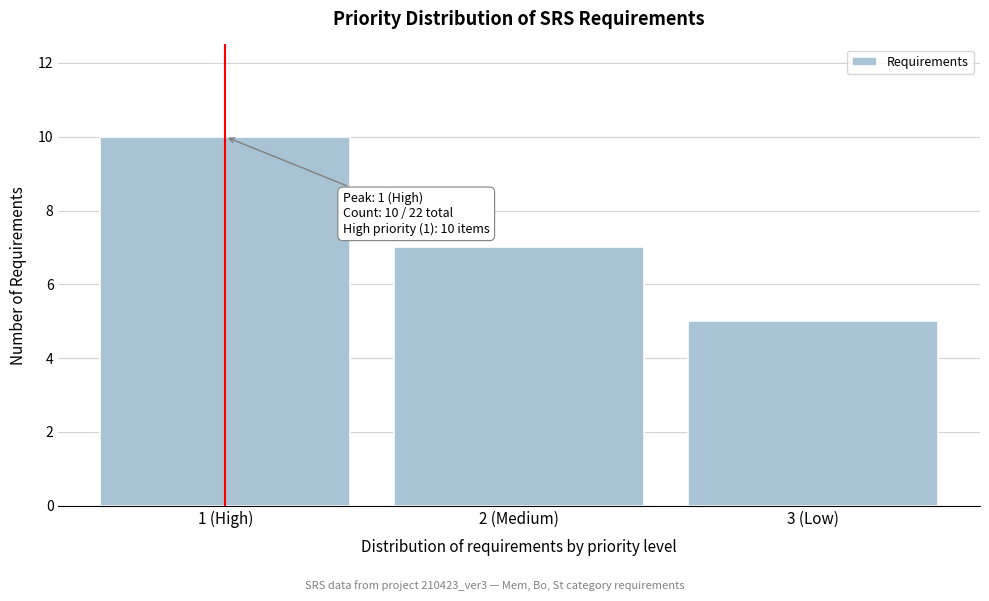

Reading left to right, list all the values displayed in this chart.

1 (High)=10	2 (Medium)=7	3 (Low)=5